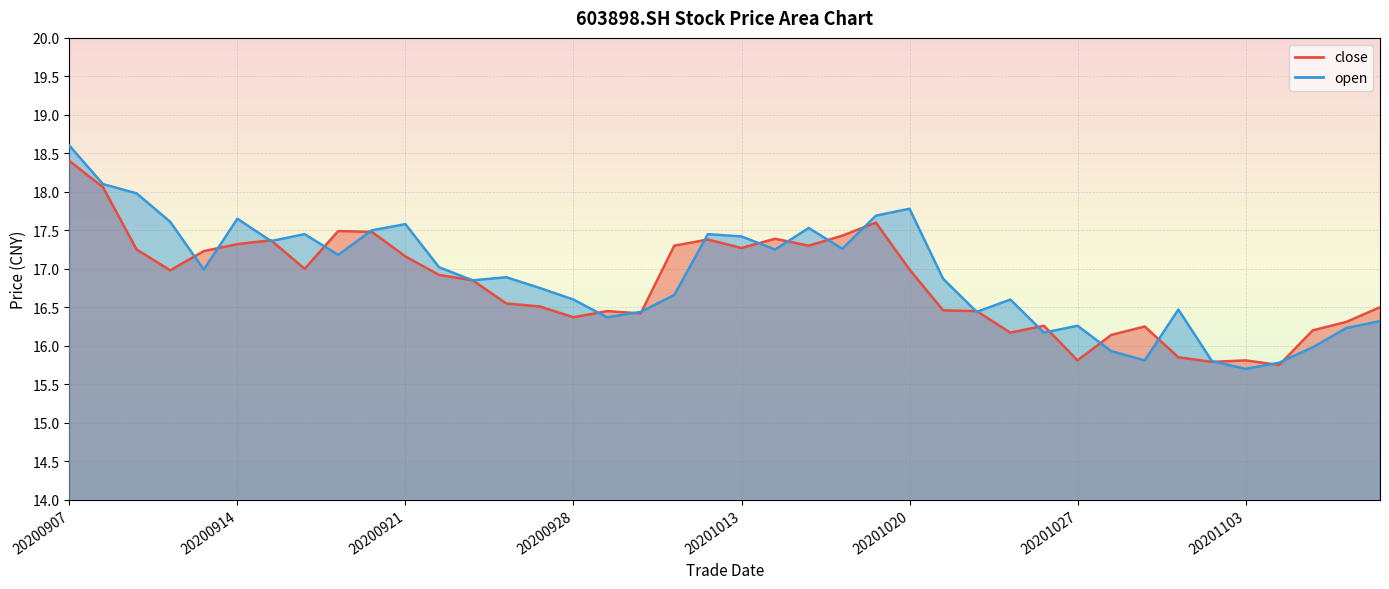

What is the average value of the open series?

16.9